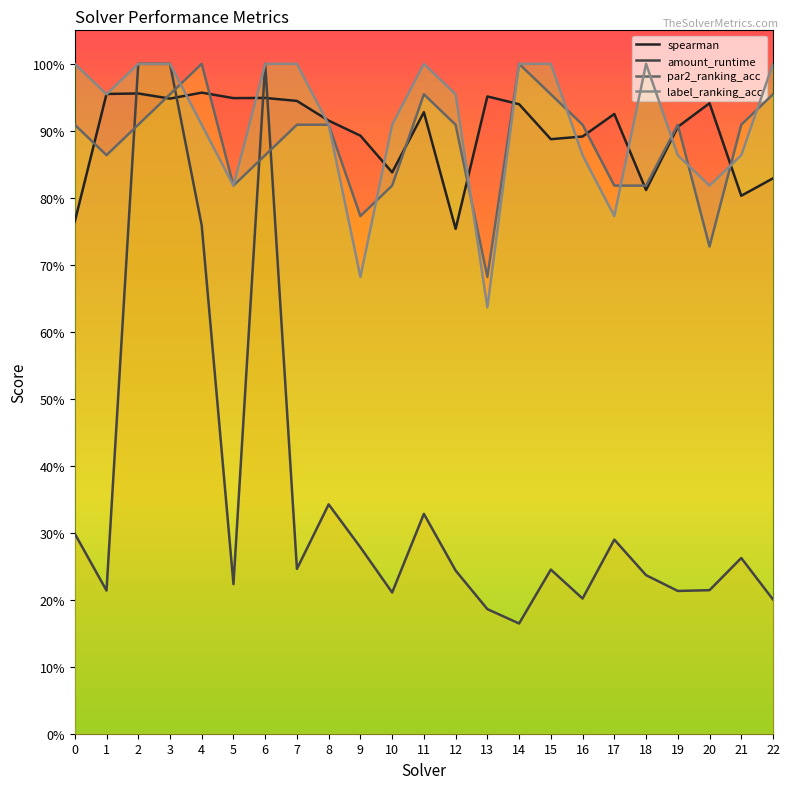

True or false: par2_ranking_acc has more than 1 interior local peaks.

True